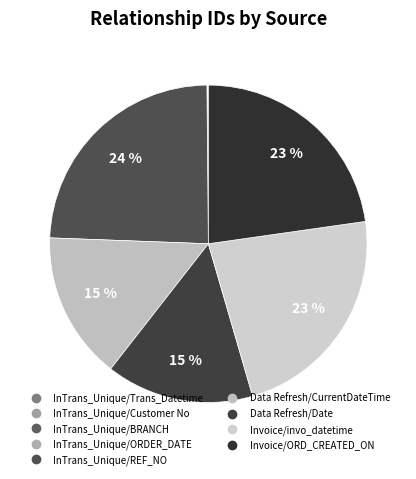

What is the change in value from Data Refresh/CurrentDateTime to Invoice/invo_datetime?

+6361